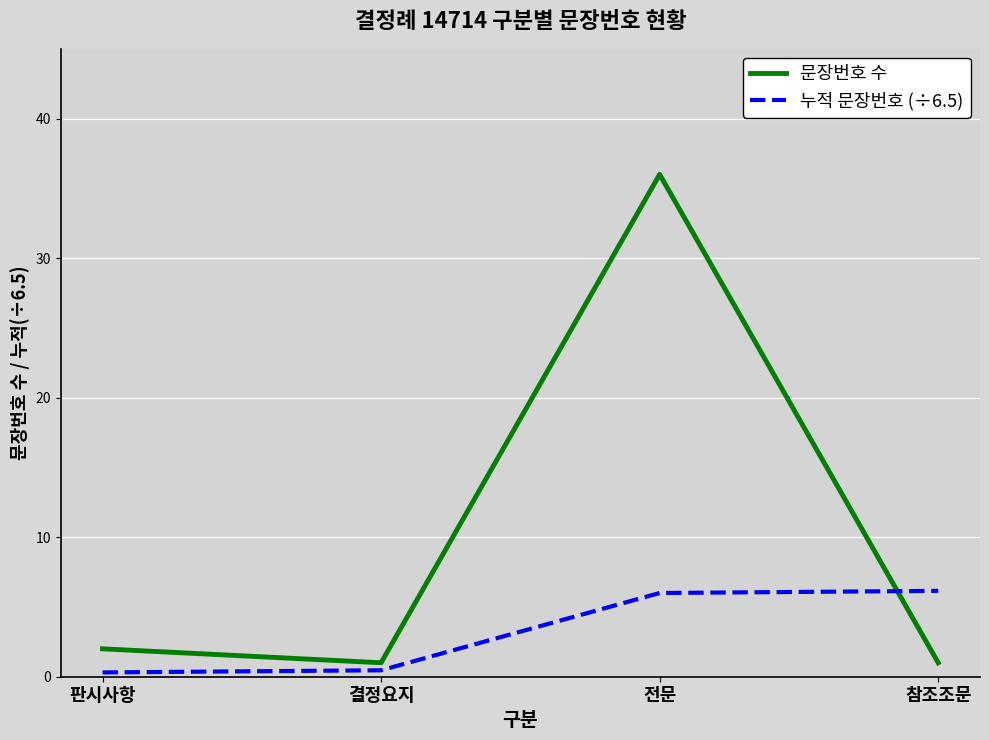

Between which two adjacent categories do 문장번호 수 and 누적 문장번호 (÷6.5) first intersect?

전문 and 참조조문